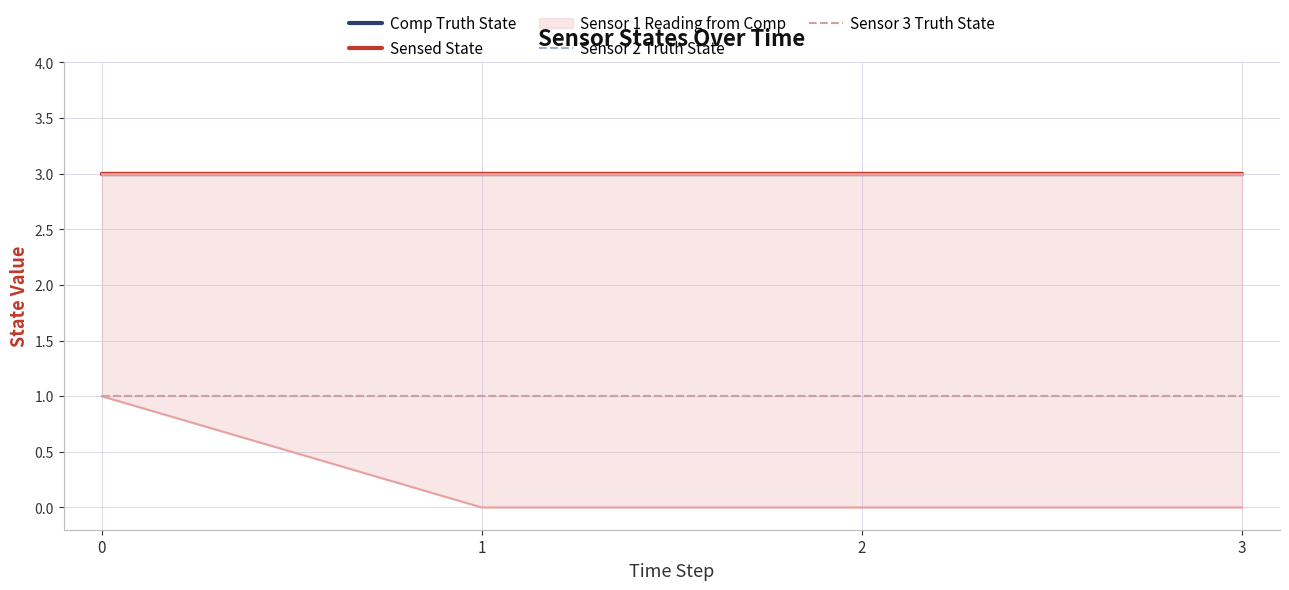

True or false: Sensor 3 Truth State has more than 1 points higher than both neighbors.

False